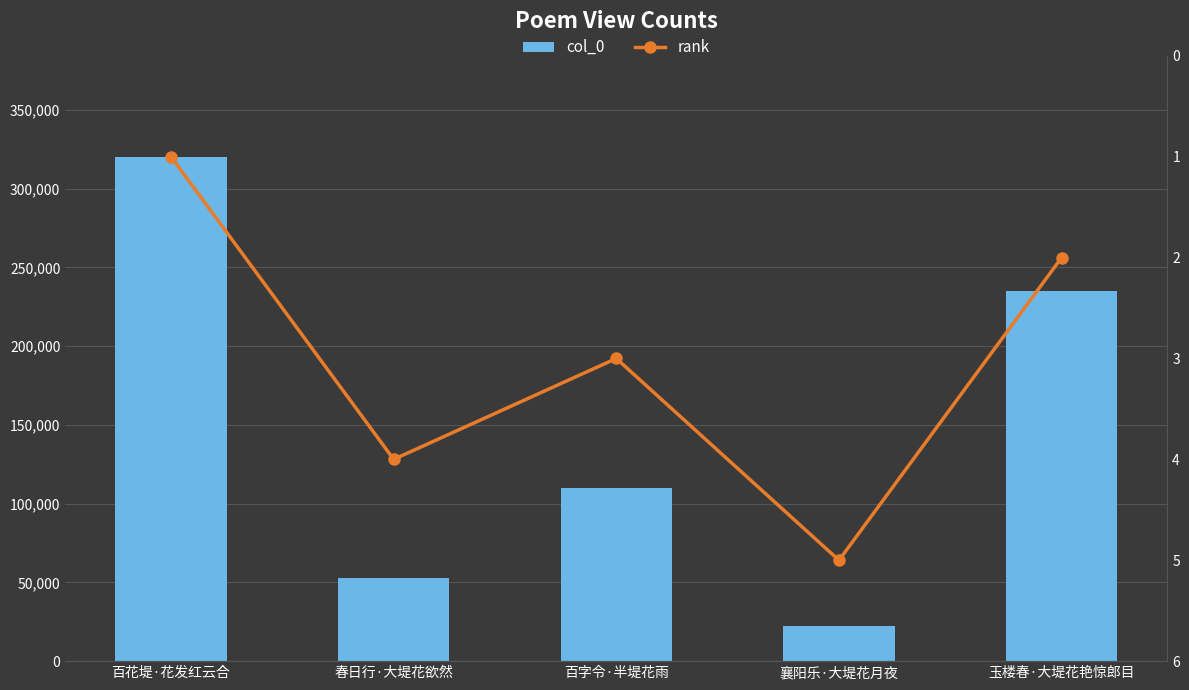

Where does the col_0 series first go above 109821?

百花堤·花发红云合